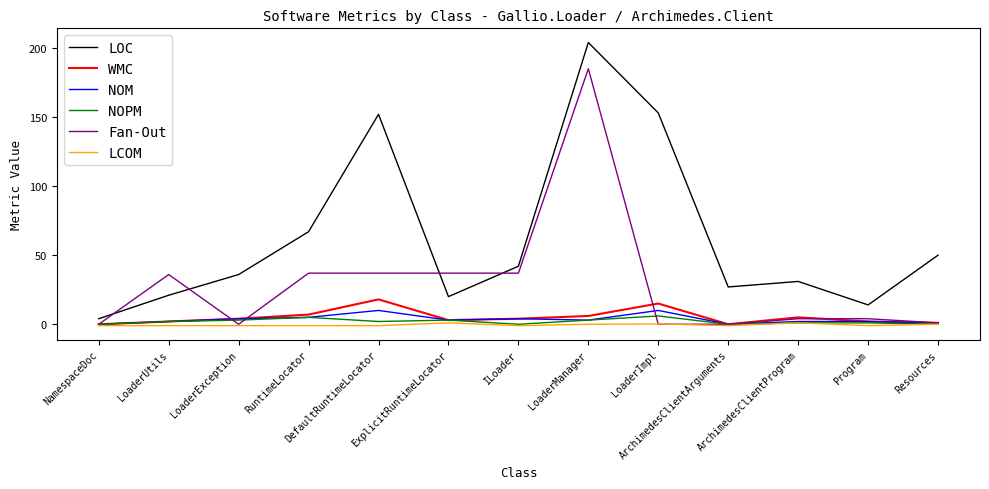

The value of WMC at NamespaceDoc is 0.0. True or false?

True